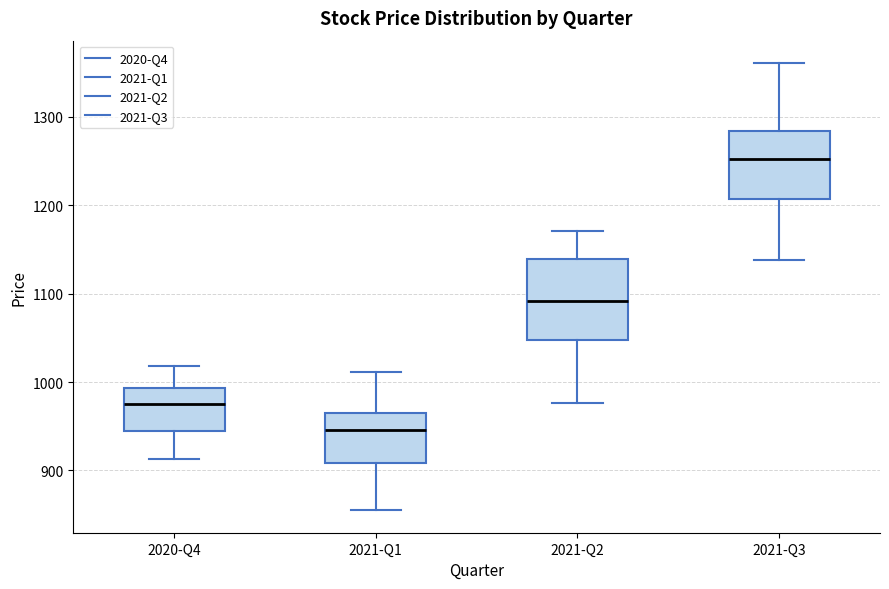

Reading left to right, transcribe this box plot: for each box, give where its median line is, the range the box spans, and where its two whiskers end, as read against the y-axis. The values are not printed on the chart, so give them approximately, as read against the axis.

2020-Q4: median 980, box 940 to 990, whiskers 910 to 1020
2021-Q1: median 950, box 910 to 960, whiskers 850 to 1010
2021-Q2: median 1090, box 1050 to 1140, whiskers 980 to 1170
2021-Q3: median 1250, box 1210 to 1280, whiskers 1140 to 1360